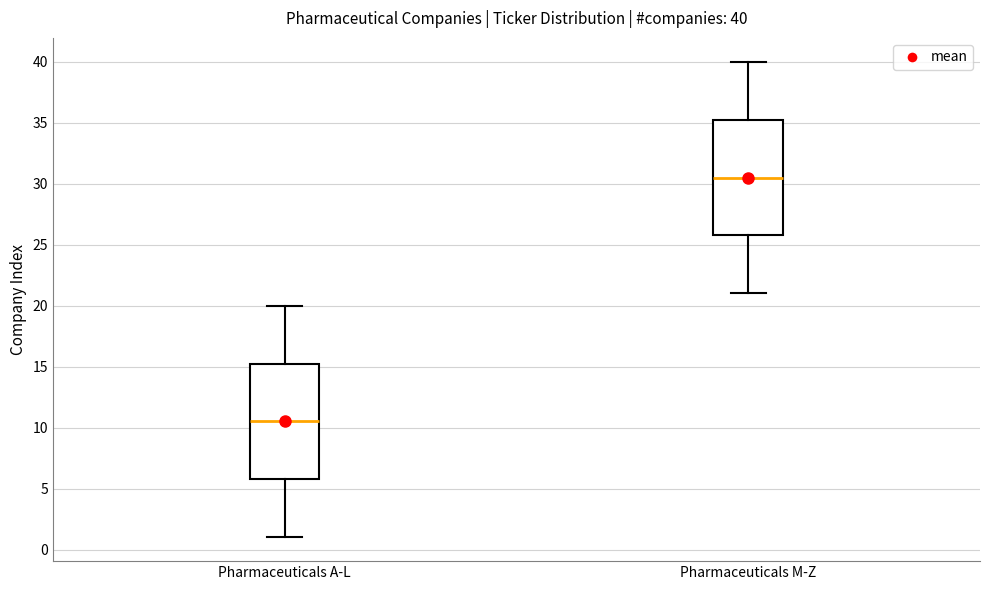

Which box has the lowest median line?

Pharmaceuticals A-L